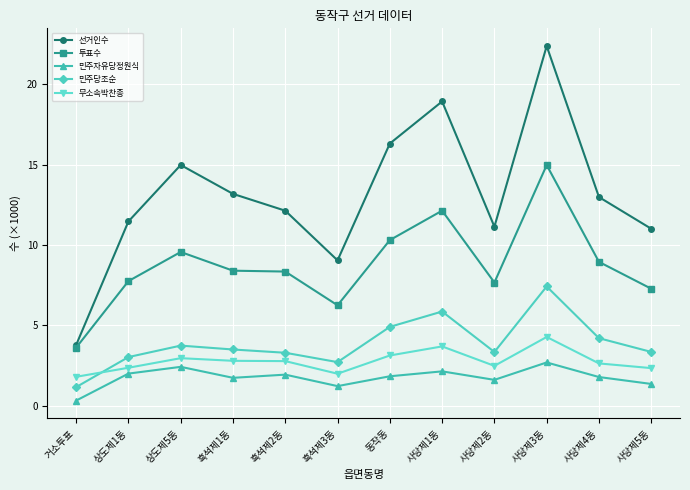

Is this an area chart (filled region under the line)?

No